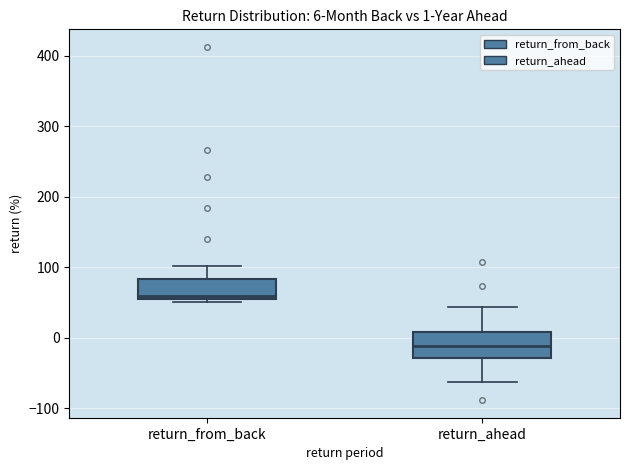

Which box's median line is the lowest?

return_ahead